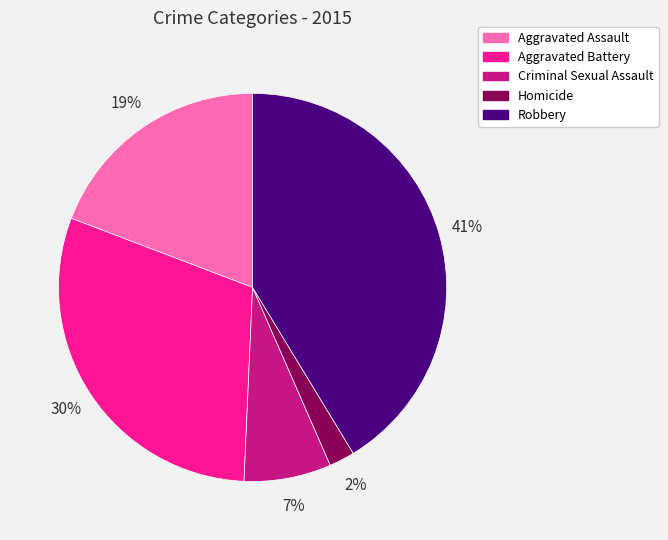

What percentage is the Aggravated Assault slice, to the nearest percent?

19%